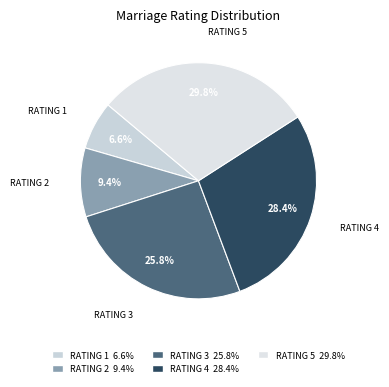

Between RATING 4 and RATING 2, which is larger?

RATING 4